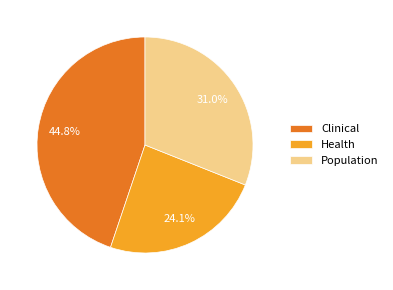

How many segments does this pie chart have?

3